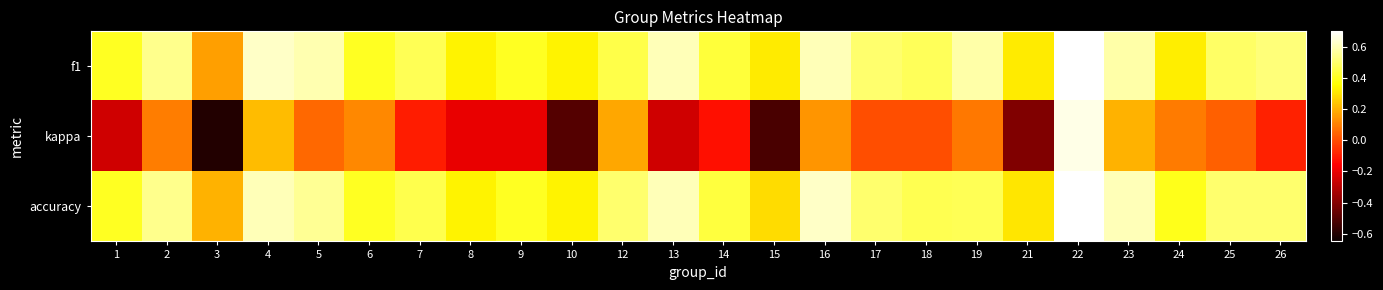

Rank the series by their maximum value, from highest to lowest.

f1, accuracy, kappa